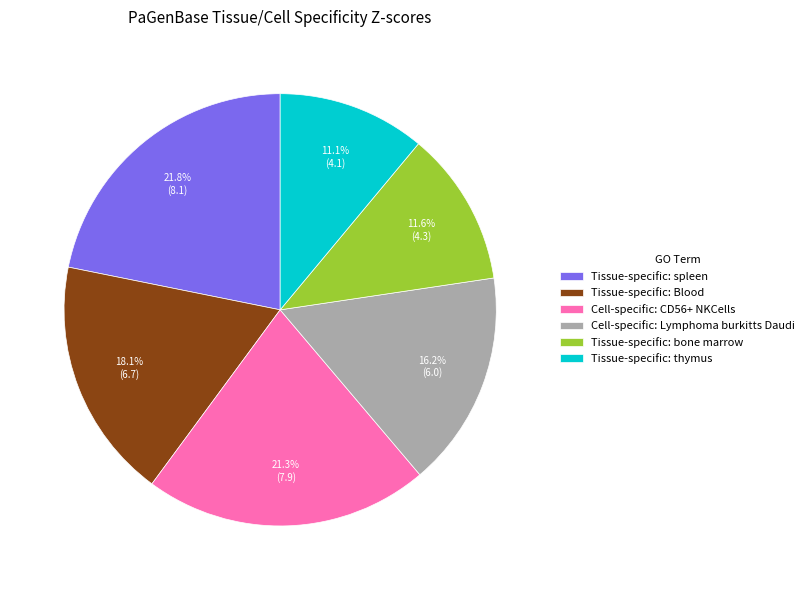

Is there any slice that represents more than half of the pie?

No